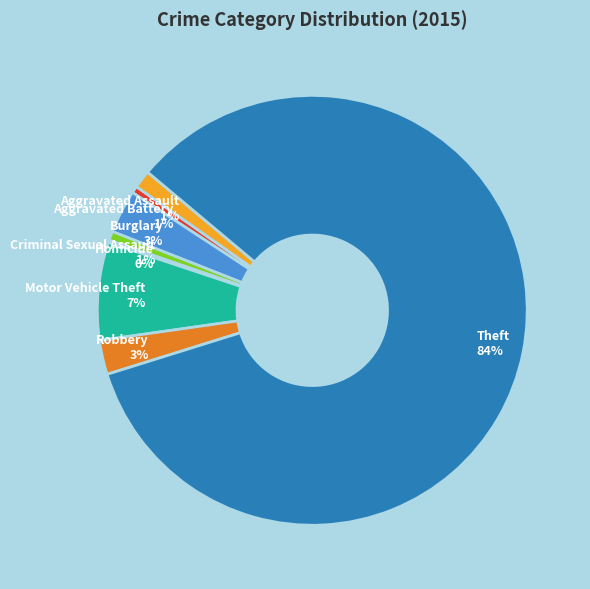

Do Motor Vehicle Theft and Aggravated Battery together represent more than half of the pie?

No